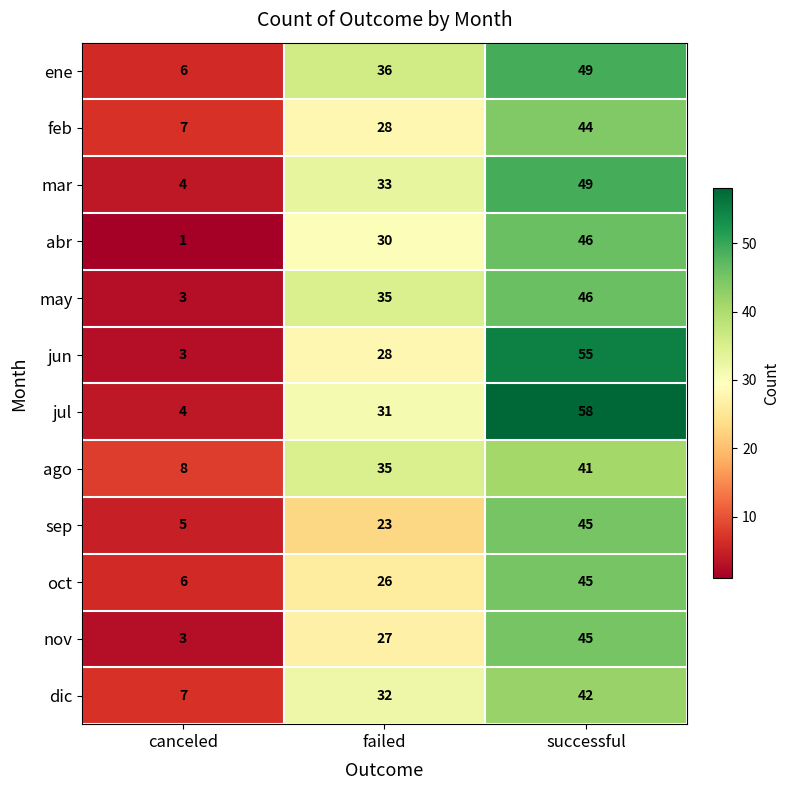

Is it true that mar equals 49 at successful?

True